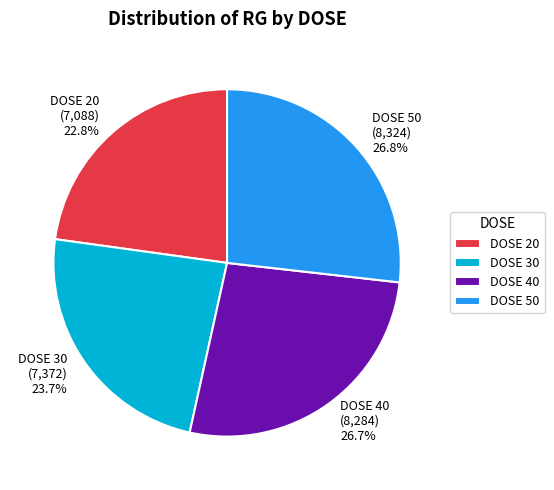

How much of the chart is everything except DOSE 40 (8,284) 26.7%?

73.3%